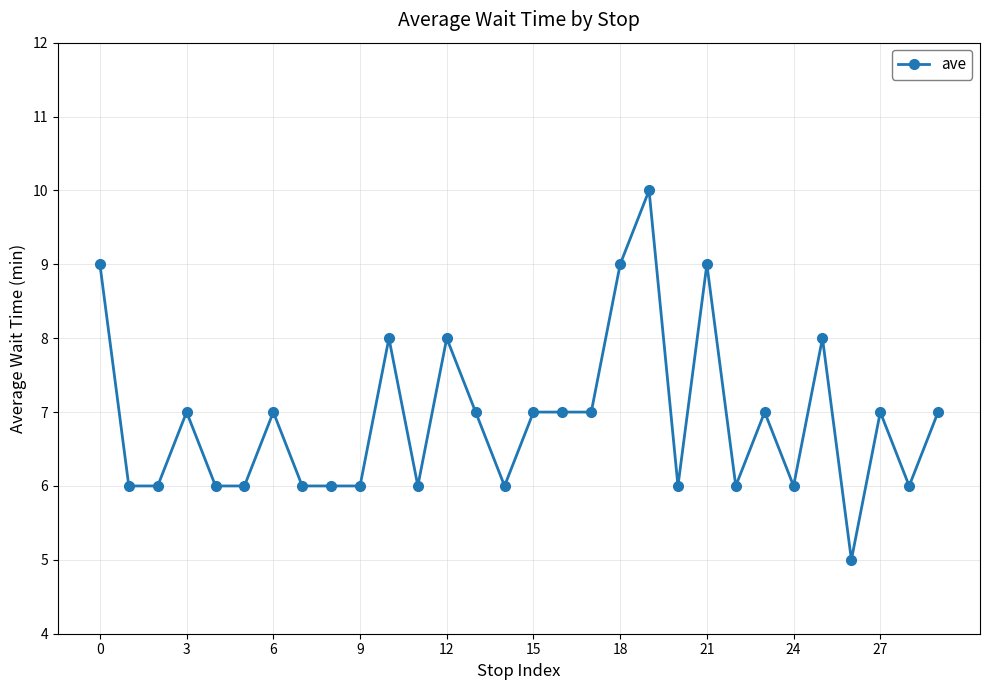

What is the value of the 29th point from the left?

6